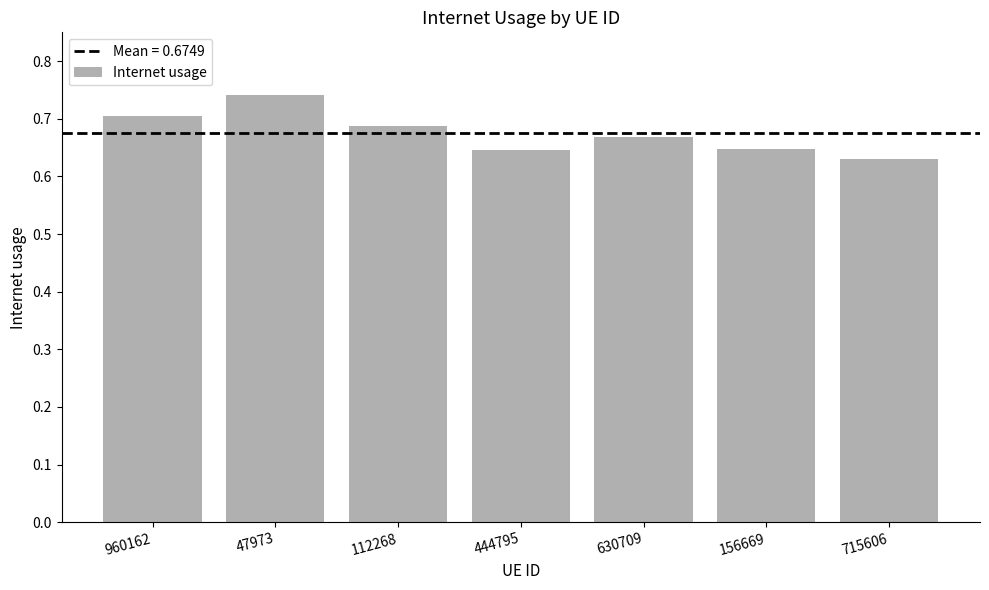

What is the change in value from 47973 to 630709?

-0.1